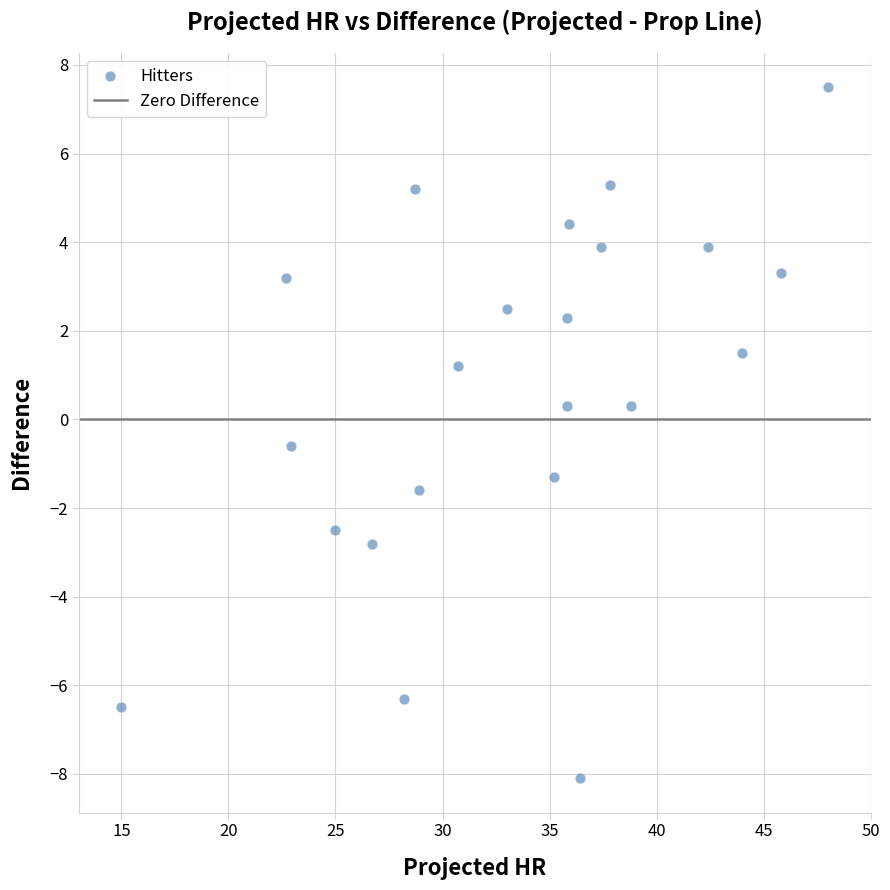

What is the range of Y values (max minus min)?

15.6